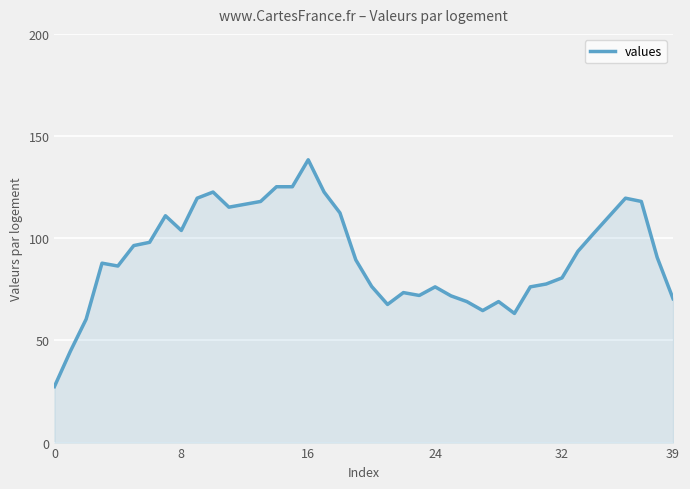

Count the number of values greater than 90.

20